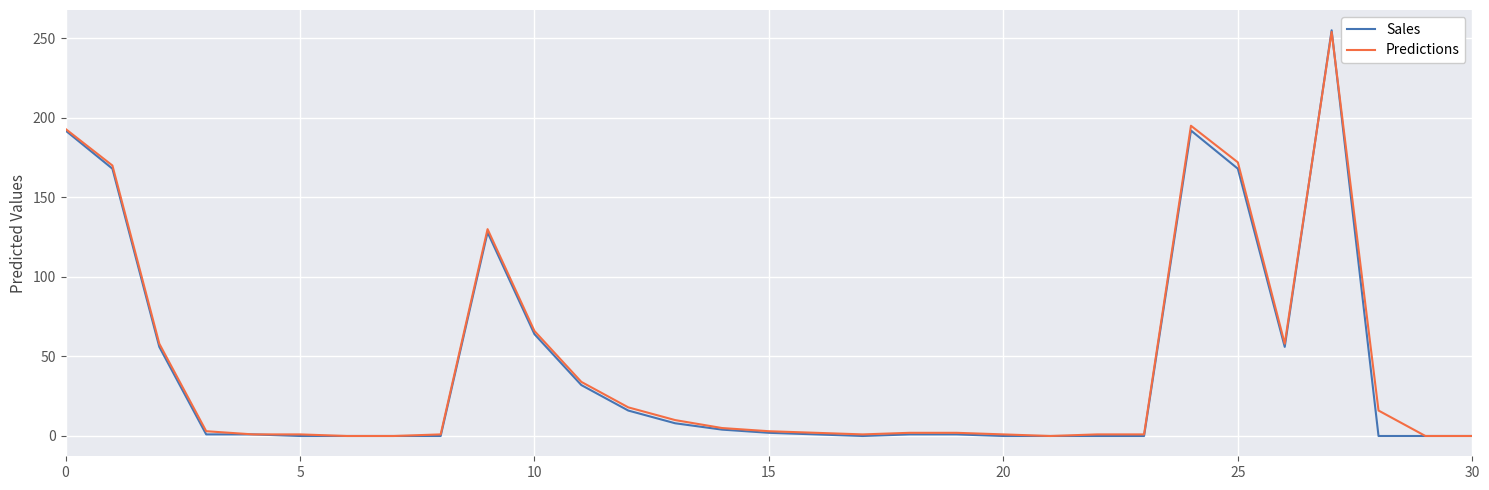

What is the difference between the maximum and minimum values in the Predictions series?

254